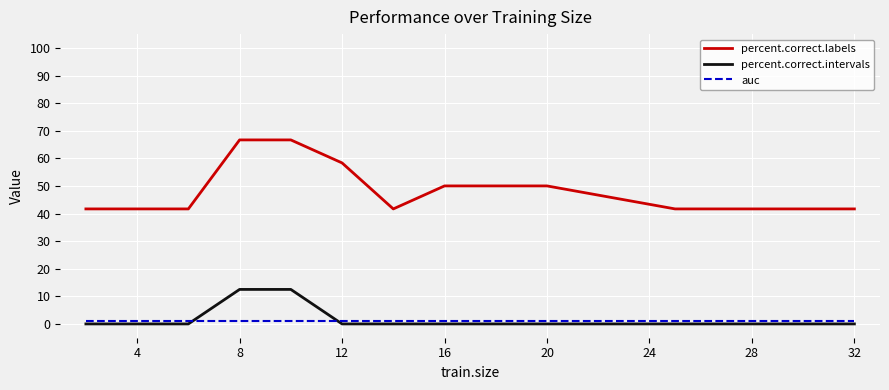

What is the maximum value shown in the chart?

66.7